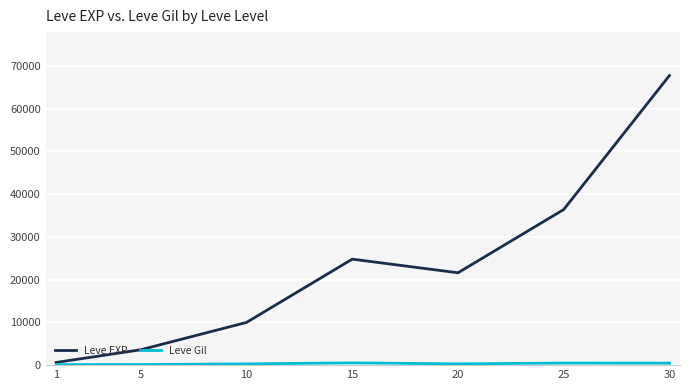

Between 1 and 5, which series saw the biggest shift?

Leve EXP